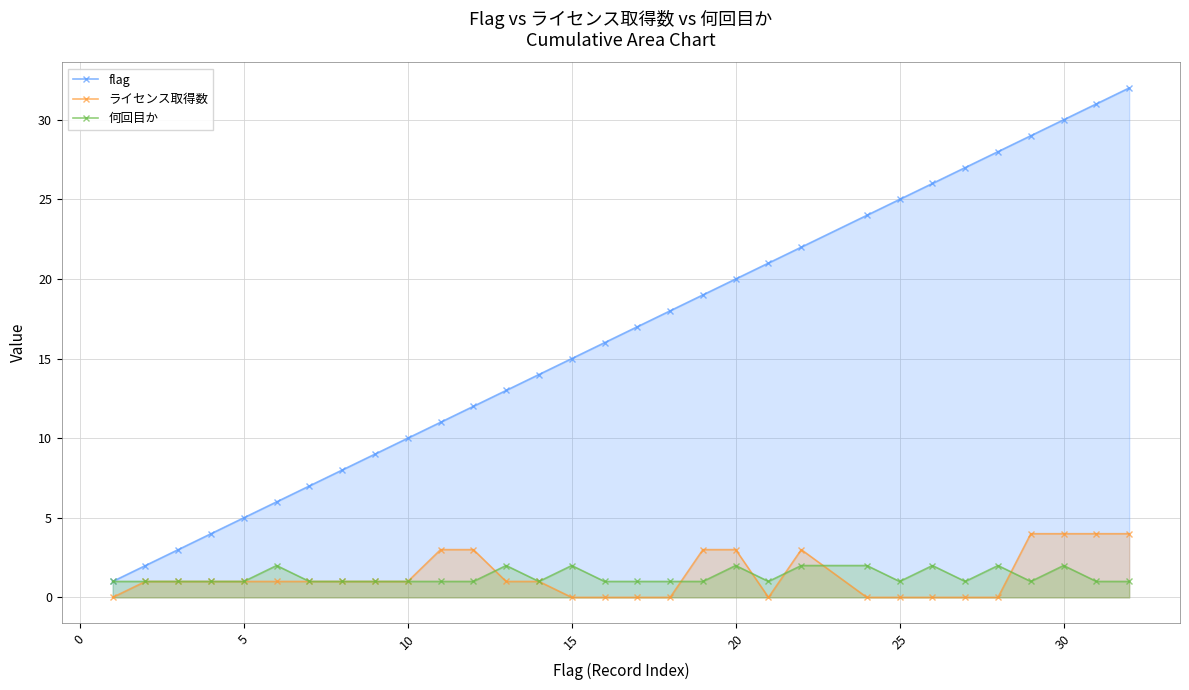

Does the chart display data point markers on the line(s)?

Yes